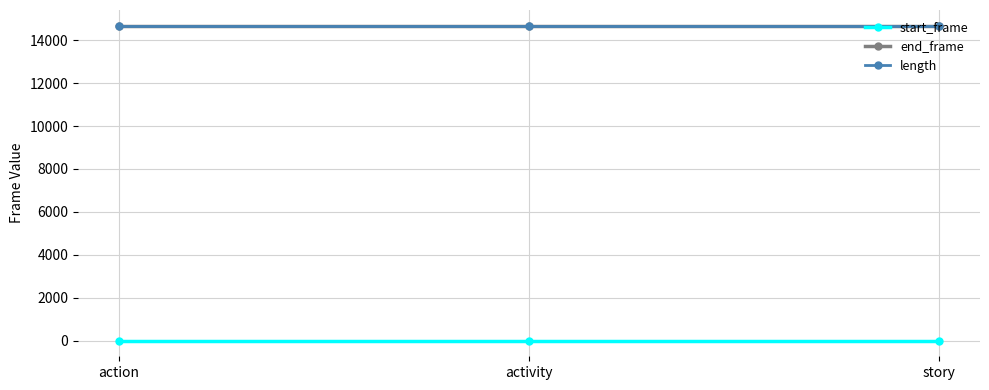

What is the label of the 2nd point from the right?

activity